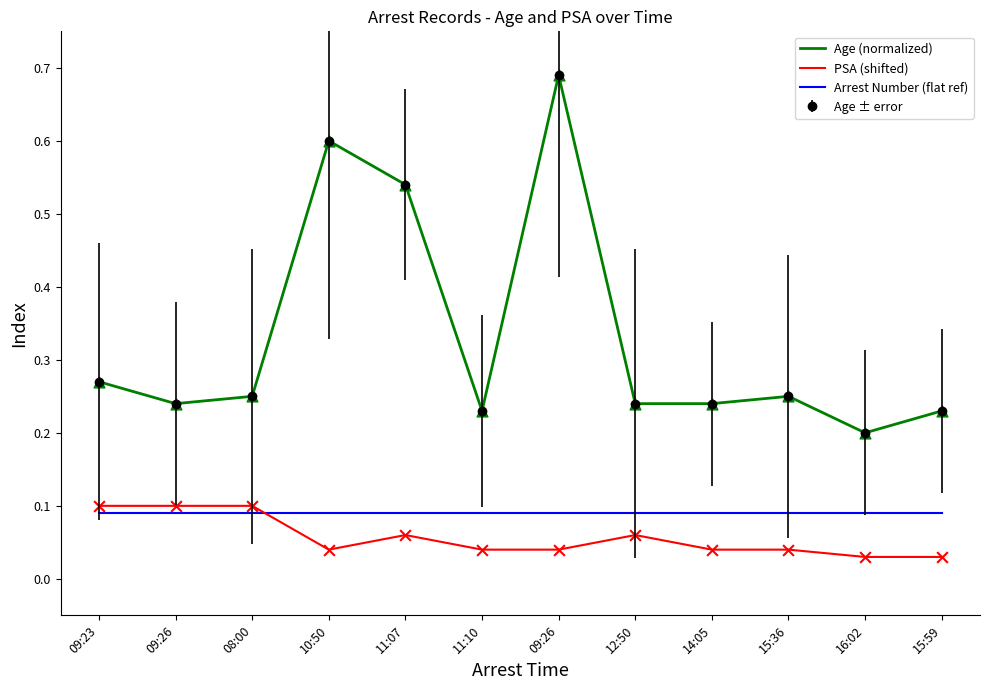

Which series has the largest total across all categories?

Age (normalized)